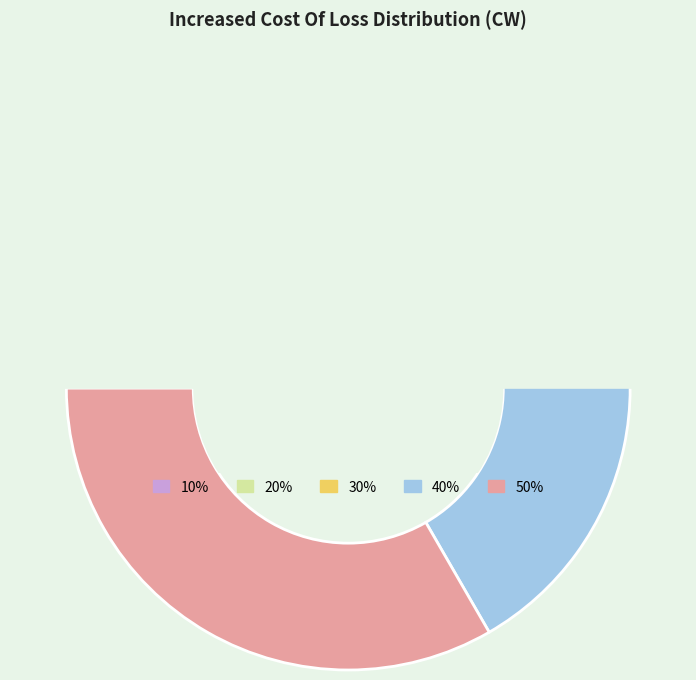

To the nearest percent, what percentage of the pie is 20%?

13%